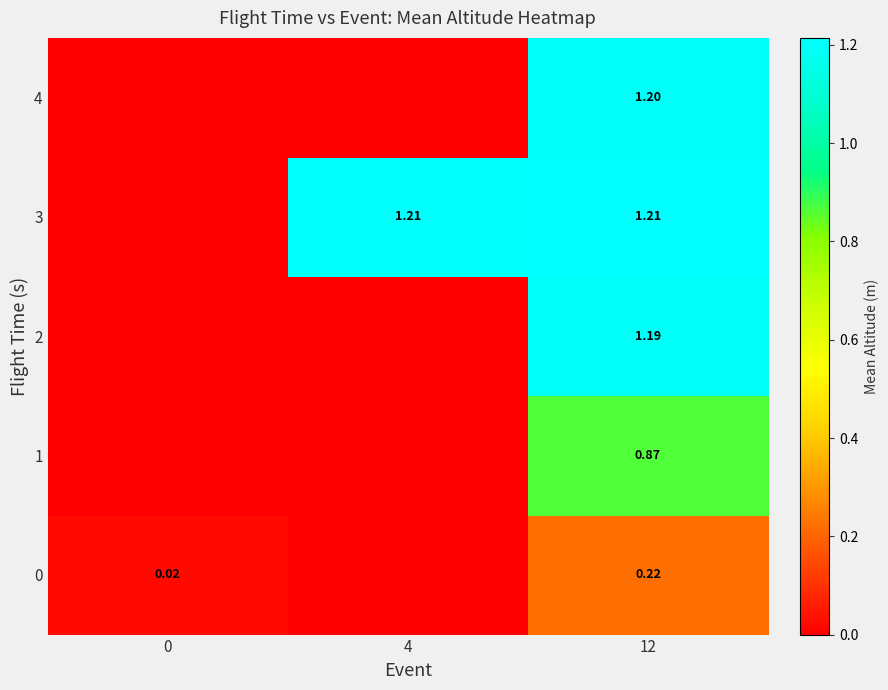

What is the total value across all series at 12?

4.7